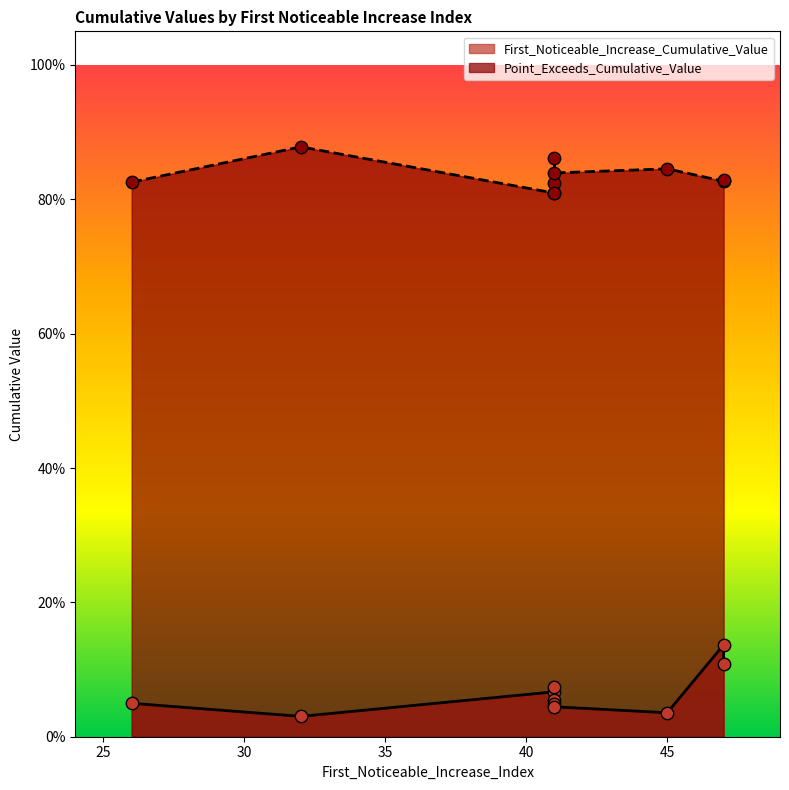

What is the total value across all series at 26?

0.9